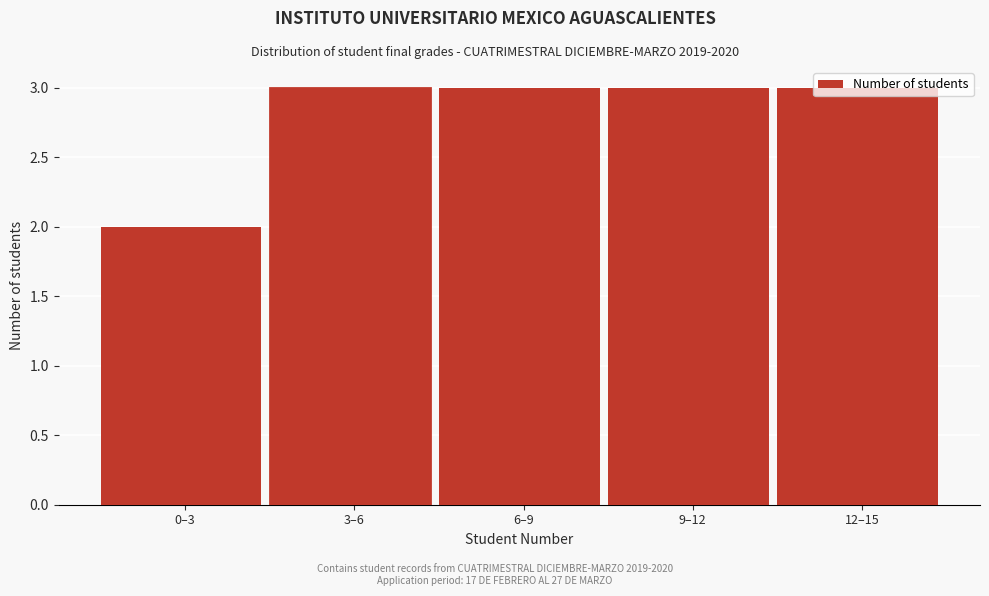

At which category does the chart reach its minimum across all series?

0–3